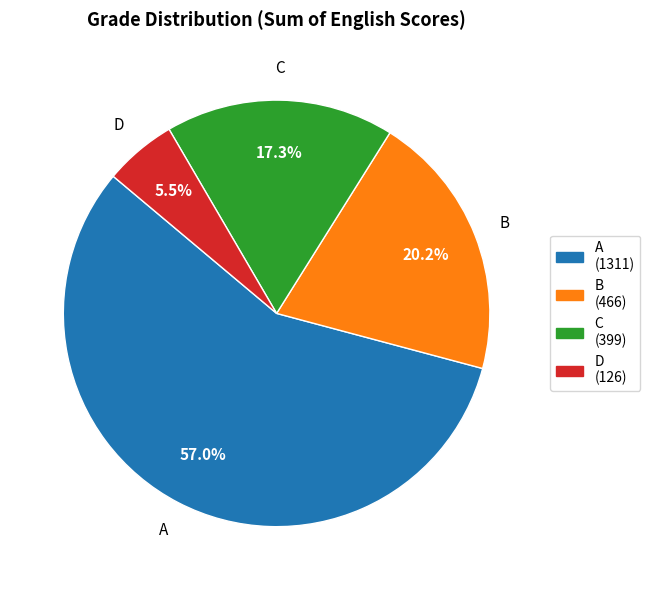

What is the largest slice in the pie chart?

A